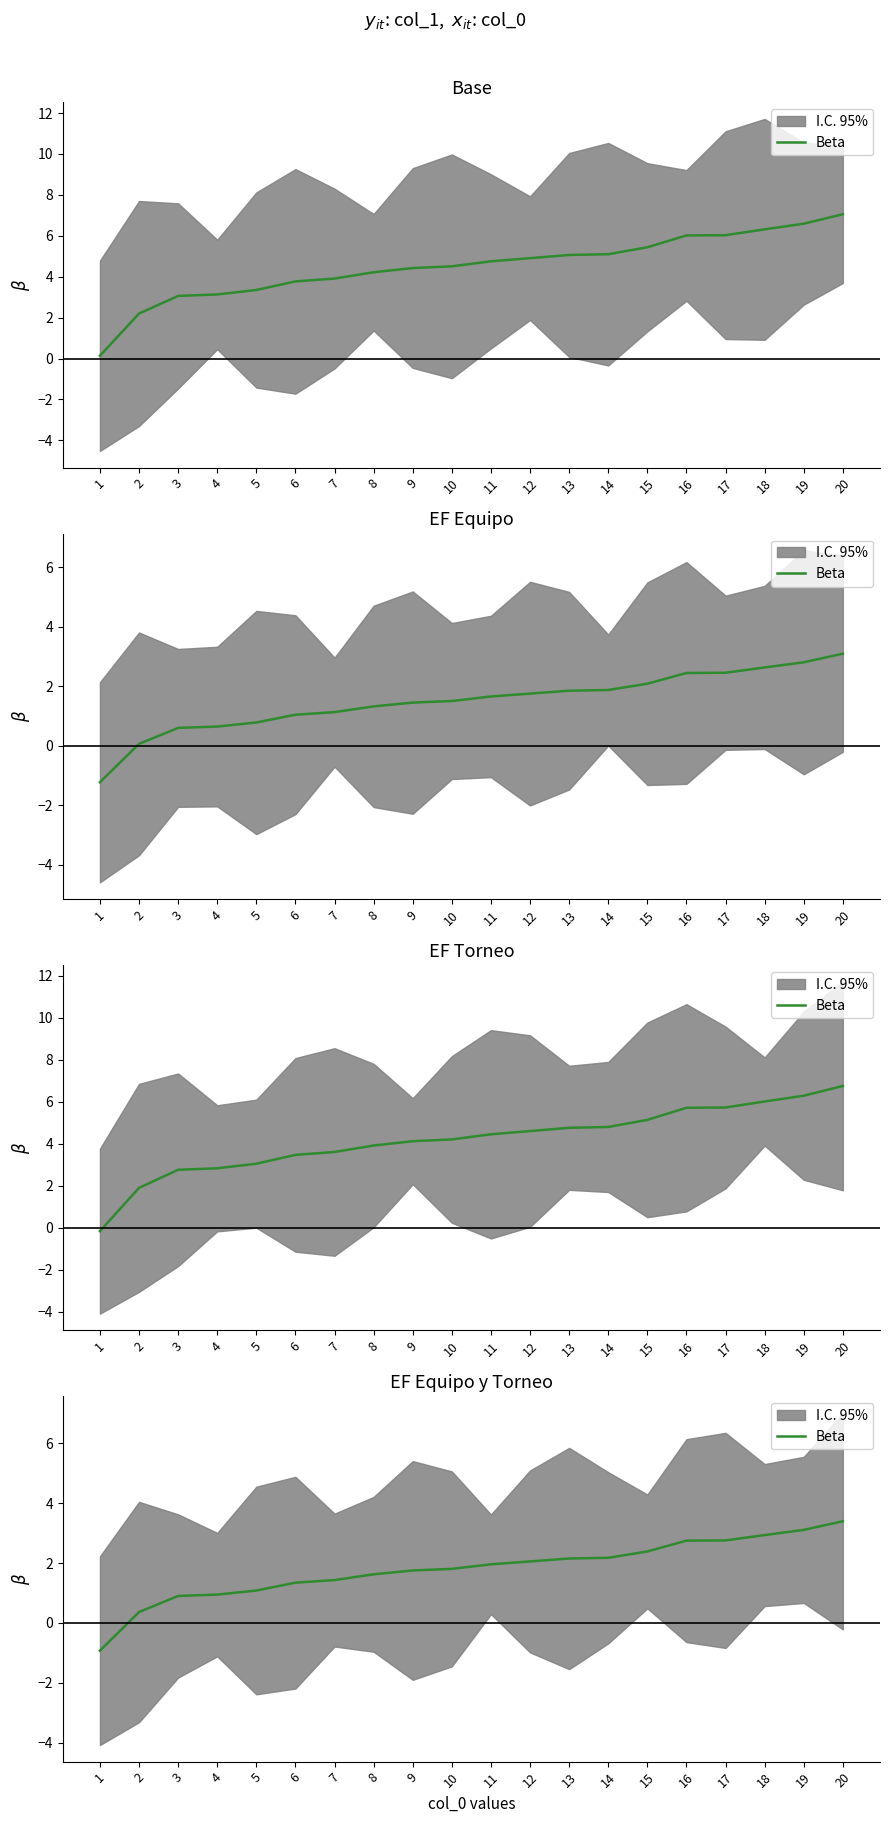

What is the value of the 1st point from the left?

-0.9